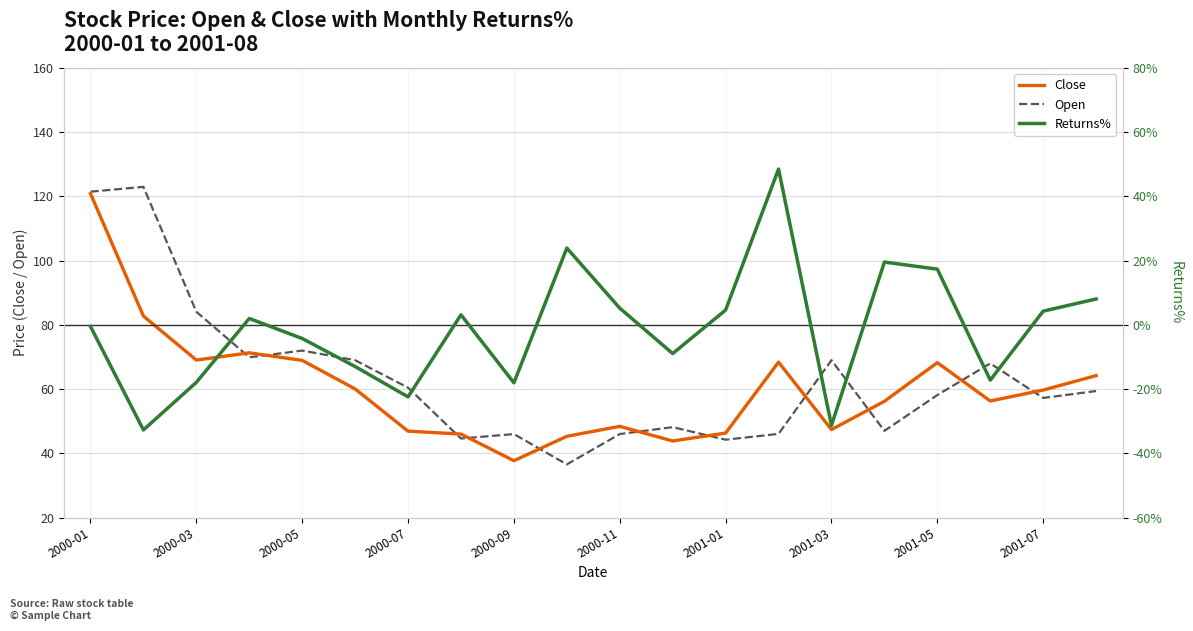

How many data points in Close are above 59?

10